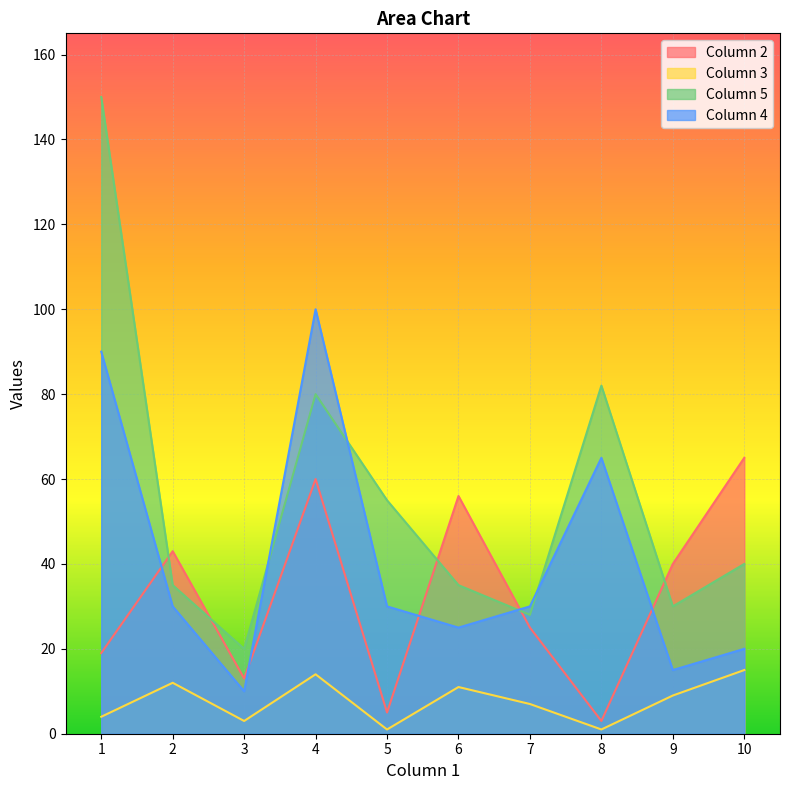

True or false: Column 5 and Column 2 intersect in this chart.

True